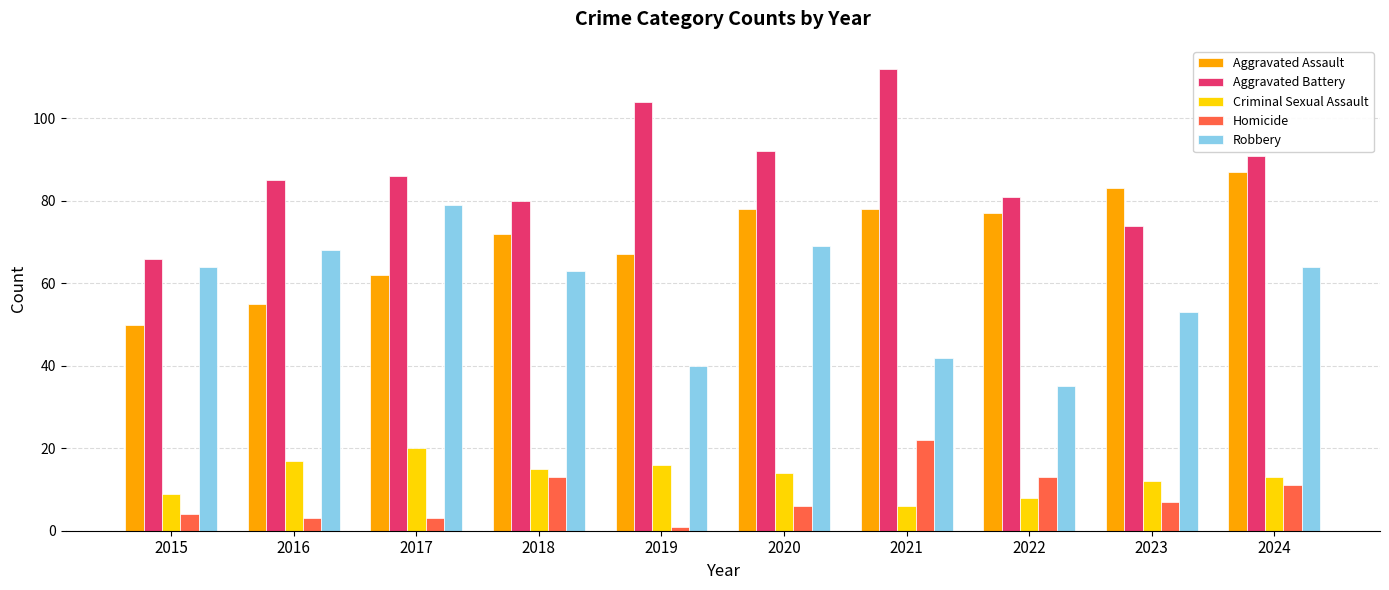

The value of Aggravated Battery at 2024 is 91. True or false?

True